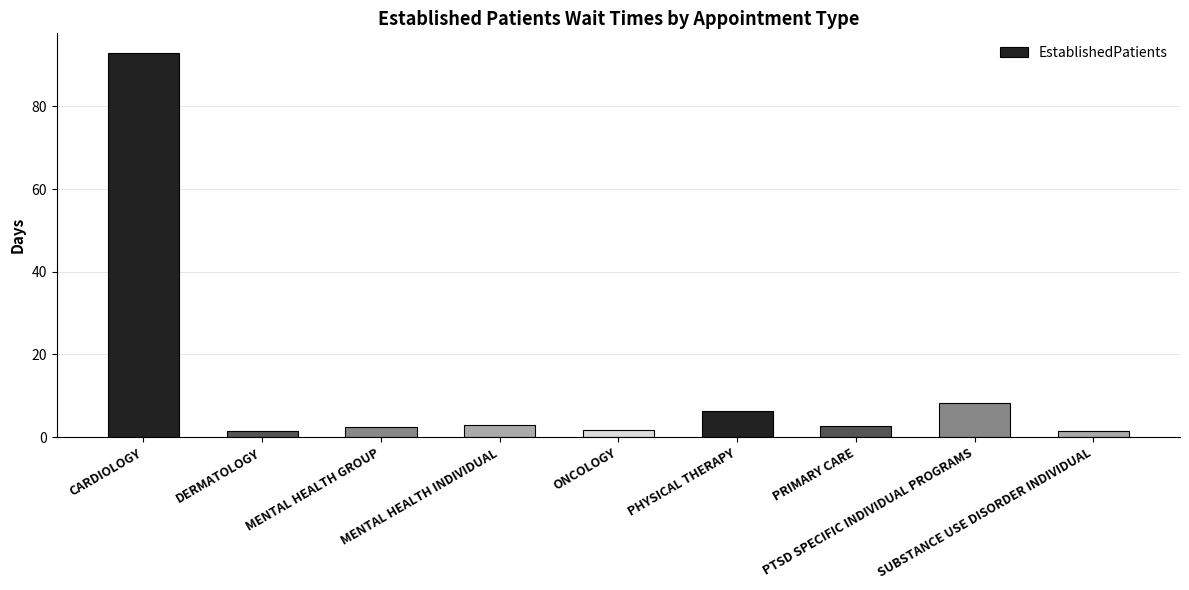

What is the label of the 7th bar from the left?

PRIMARY CARE